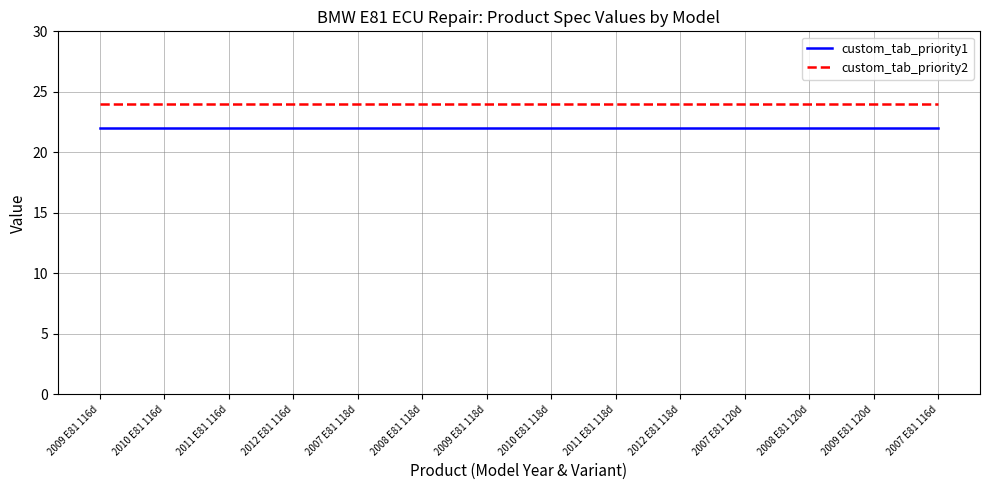

What are all the series names shown in the legend?

custom_tab_priority1, custom_tab_priority2